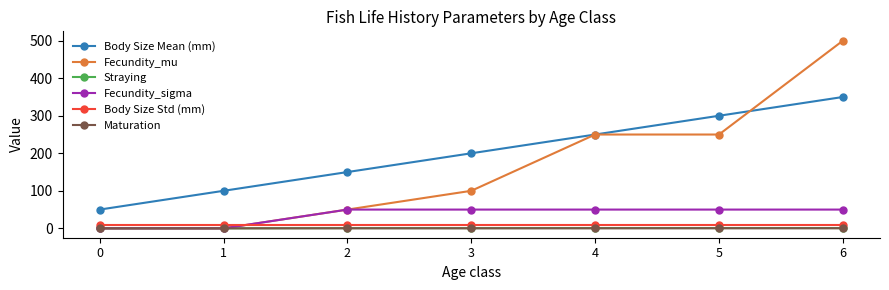

True or false: Body Size Mean (mm) and Fecundity_sigma cross at least once.

False